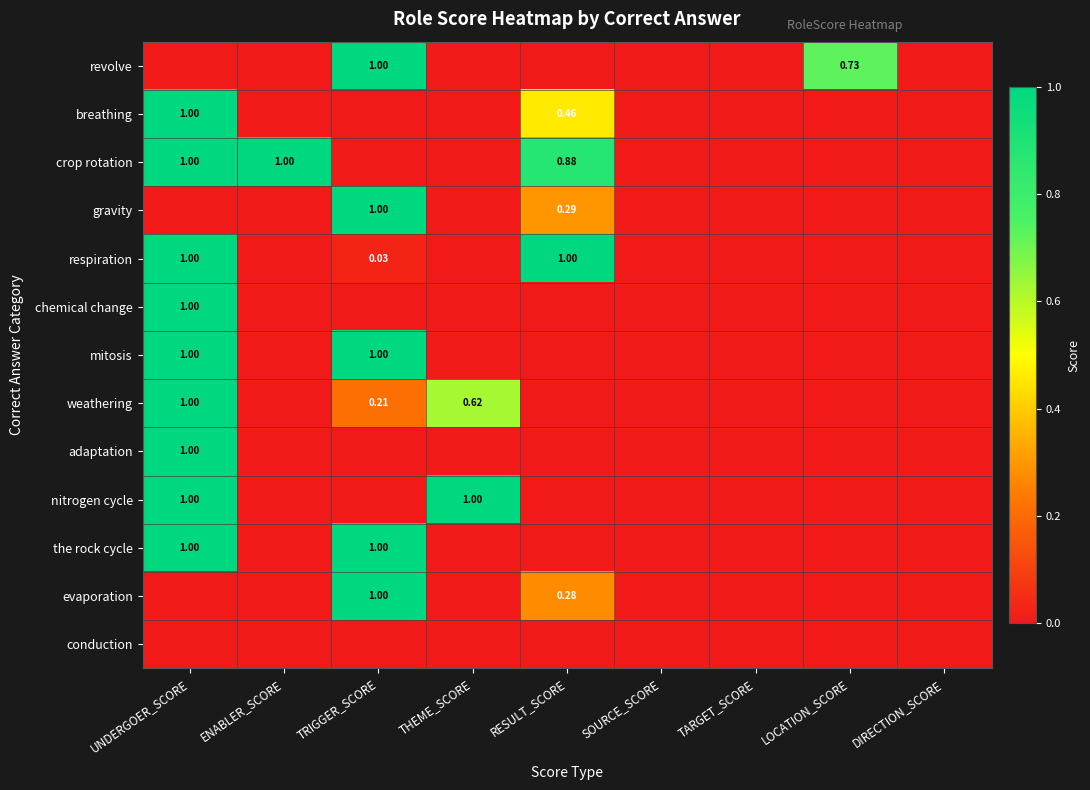

True or false: chemical change has a value of -0.7 at TRIGGER_SCORE.

False